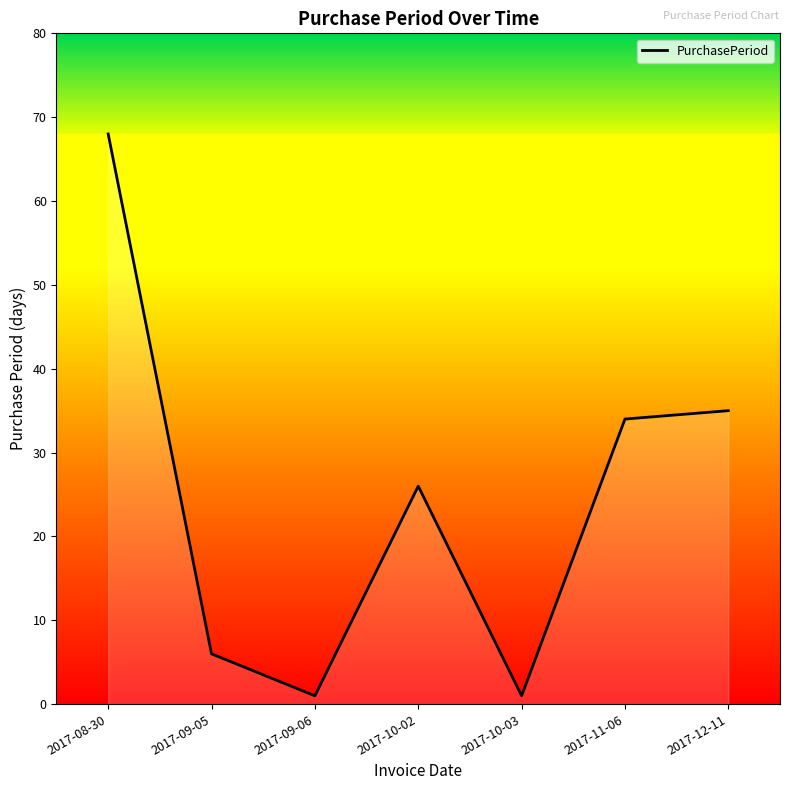

The chart shows a value of 118 at 2017-08-30. True or false?

False